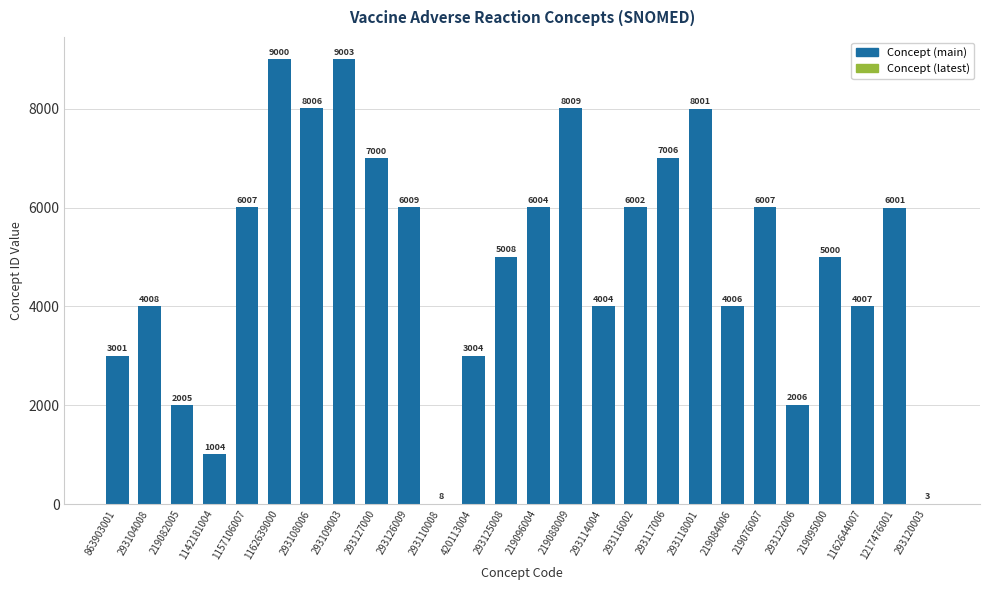

What is the sum of all values?

129119